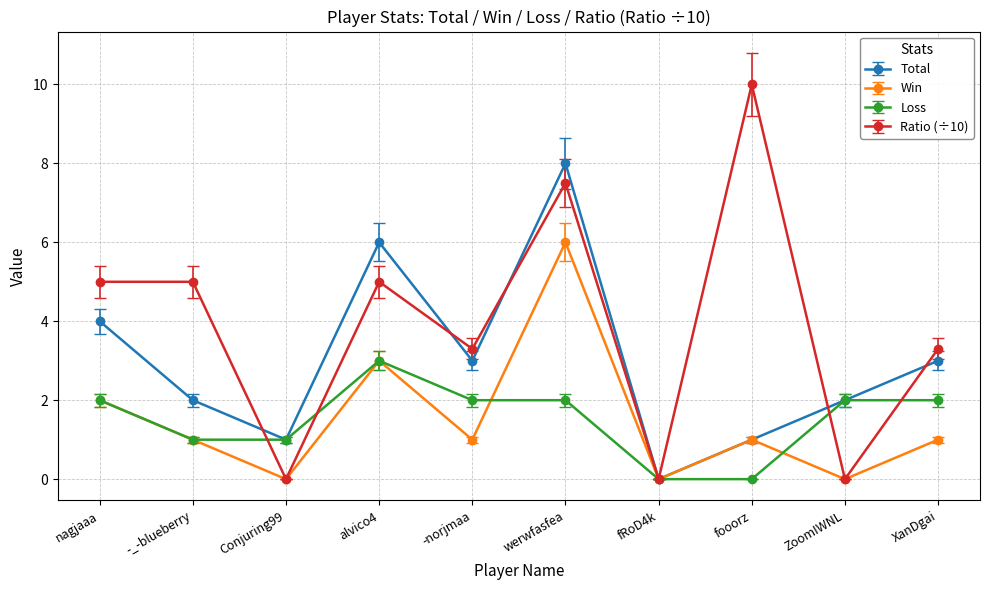

What are all the series names shown in the legend?

Total, Win, Loss, Ratio (÷10)